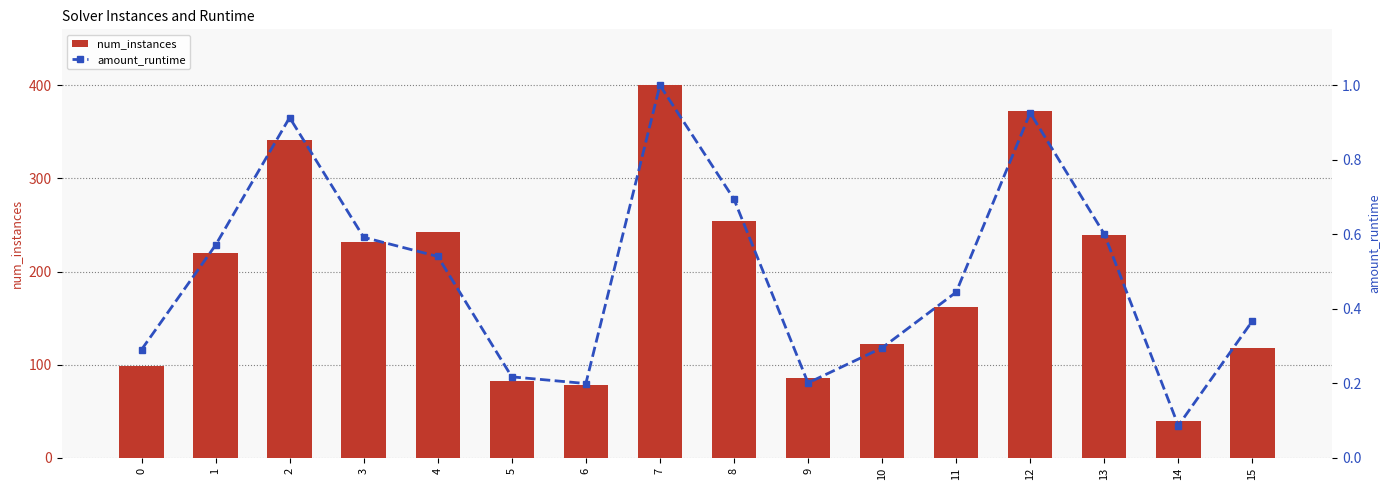

Is it true that num_instances equals 372.0 at 12?

True